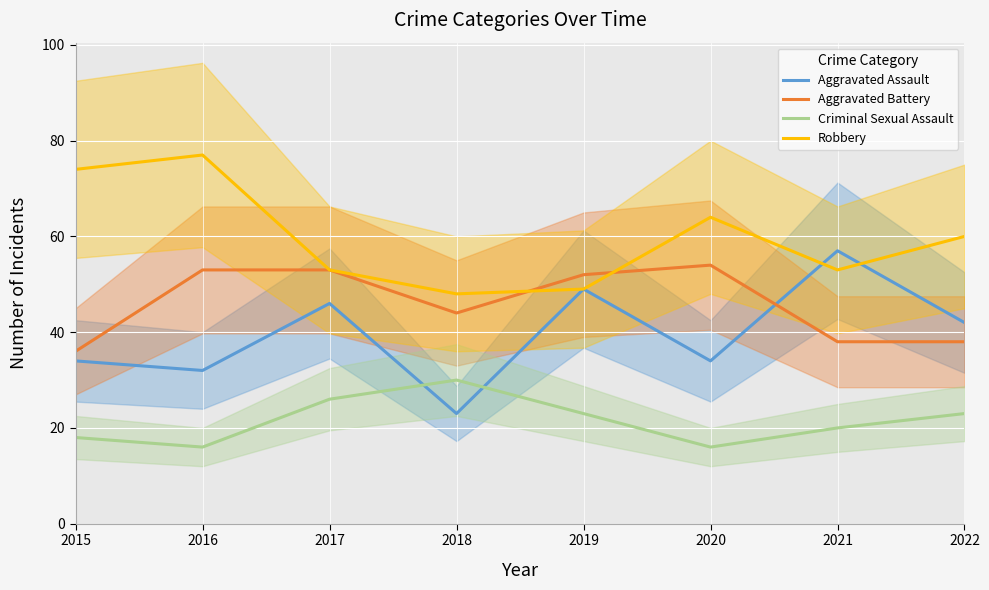

What is the difference between the maximum and minimum values in the Aggravated Assault series?

34